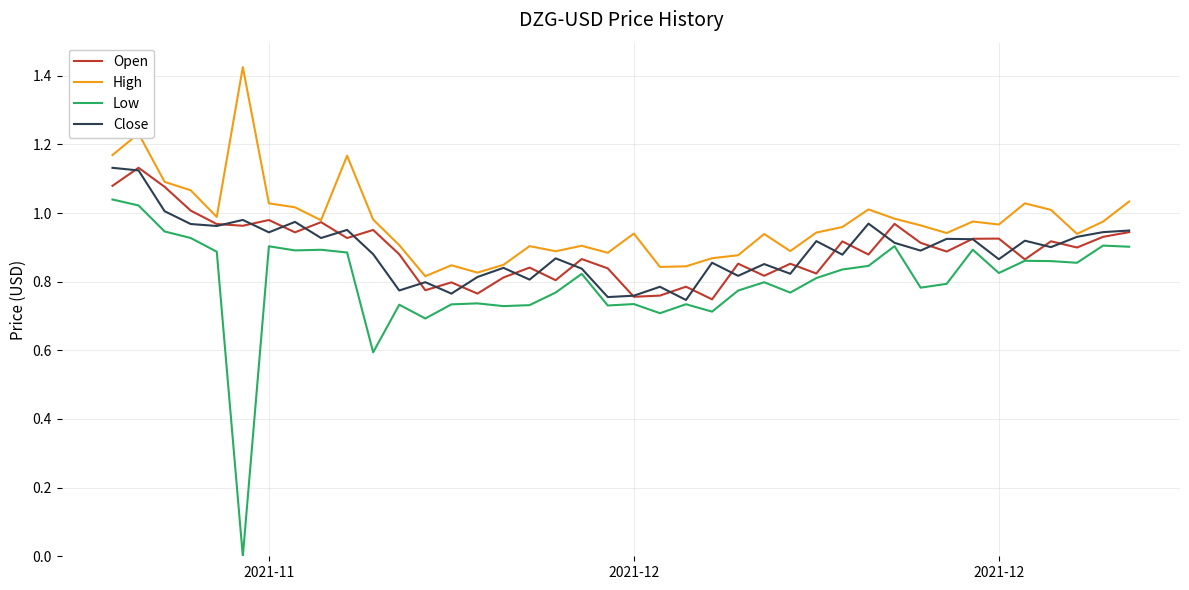

Which series has the largest total across all categories?

High